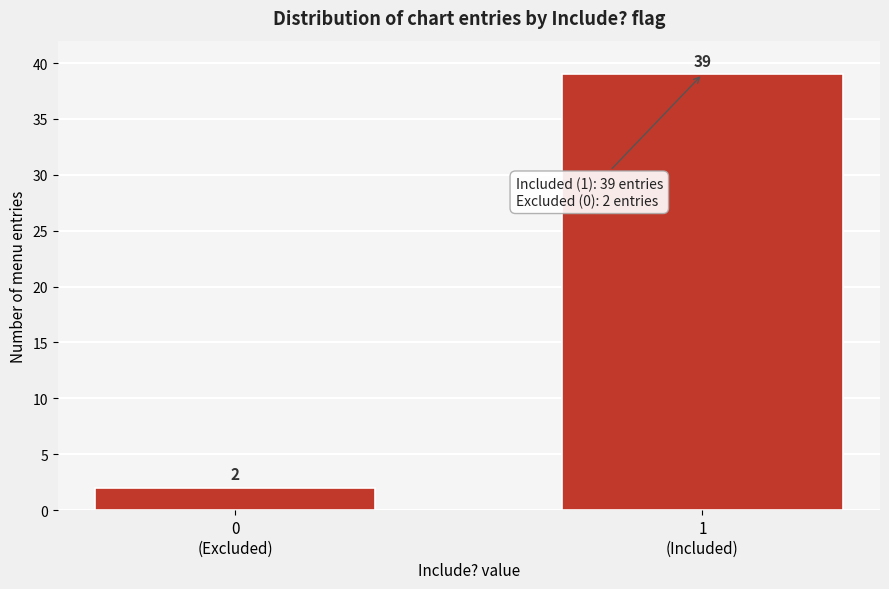

Reading right to left, list all the values displayed in this chart.

39	2